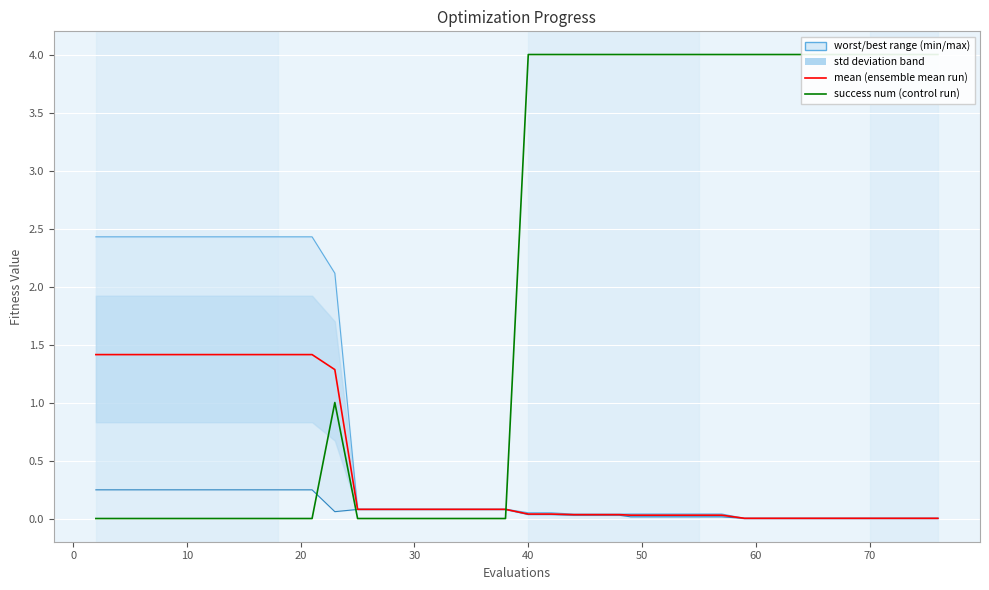

True or false: best and mean cross at least once.

False